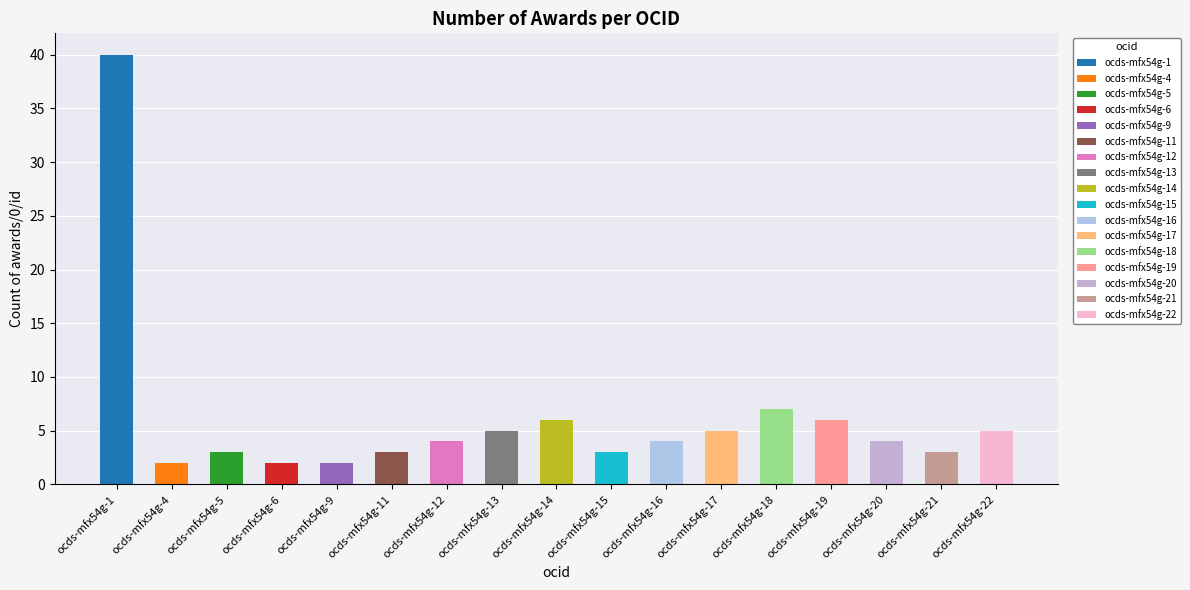

At which label does the data first exceed 4?

ocds-mfx54g-1